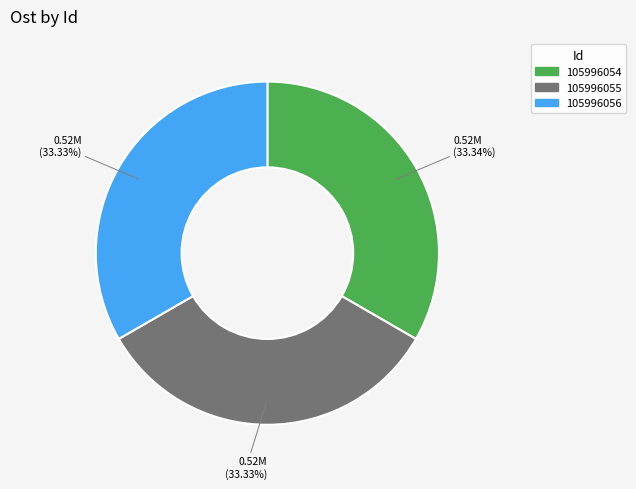

Approximately how many times larger is the value at 105996056 compared to 105996054?

1.0